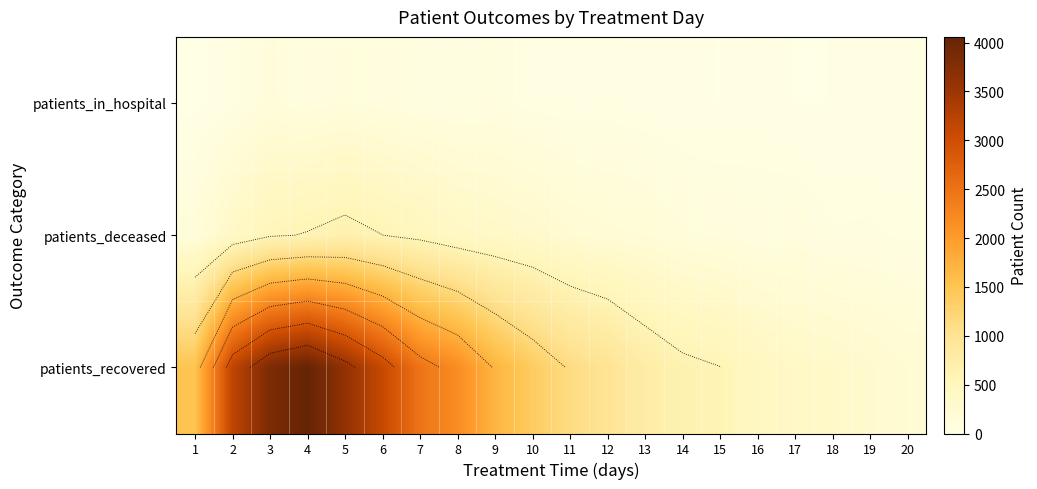

Is the value of patients_in_hospital at 9 greater than the value of patients_deceased at 14?

No